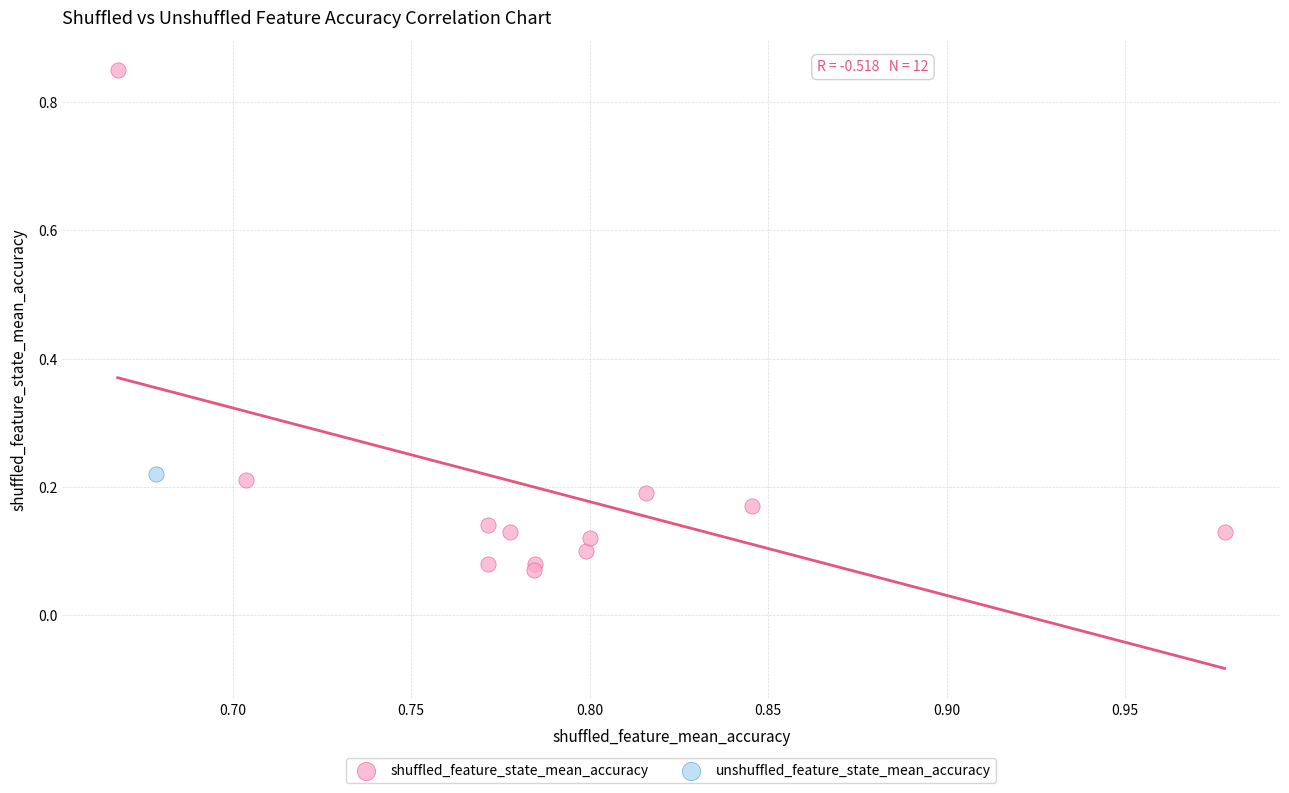

What are all the series names shown in the legend?

shuffled_feature_state_mean_accuracy, unshuffled_feature_state_mean_accuracy